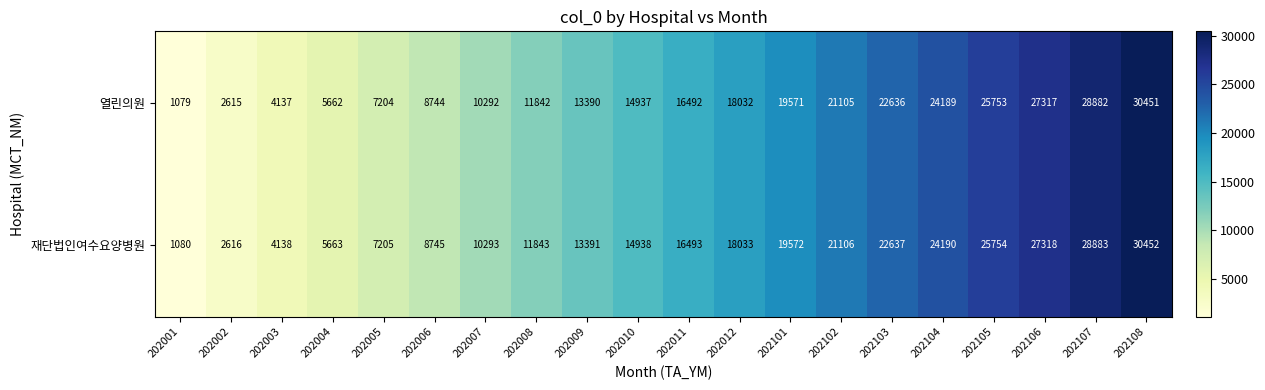

At 202105, list the series in order from largest to smallest.

재단법인여수요양병원, 열린의원